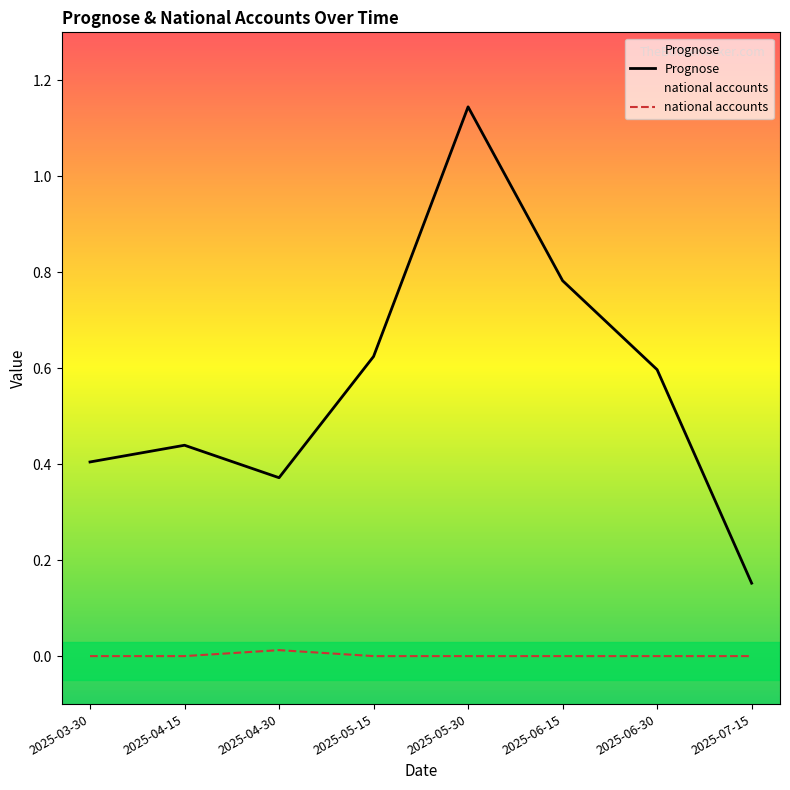

True or false: Prognose and national accounts intersect in this chart.

False